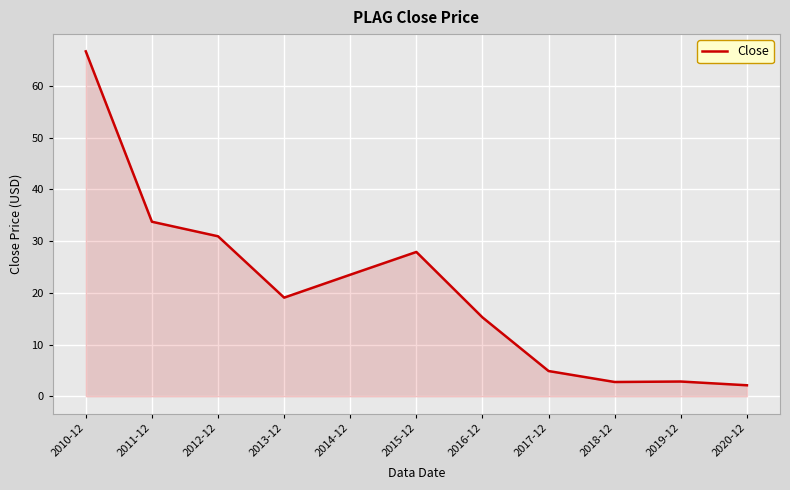

How many values exceed 19?

6